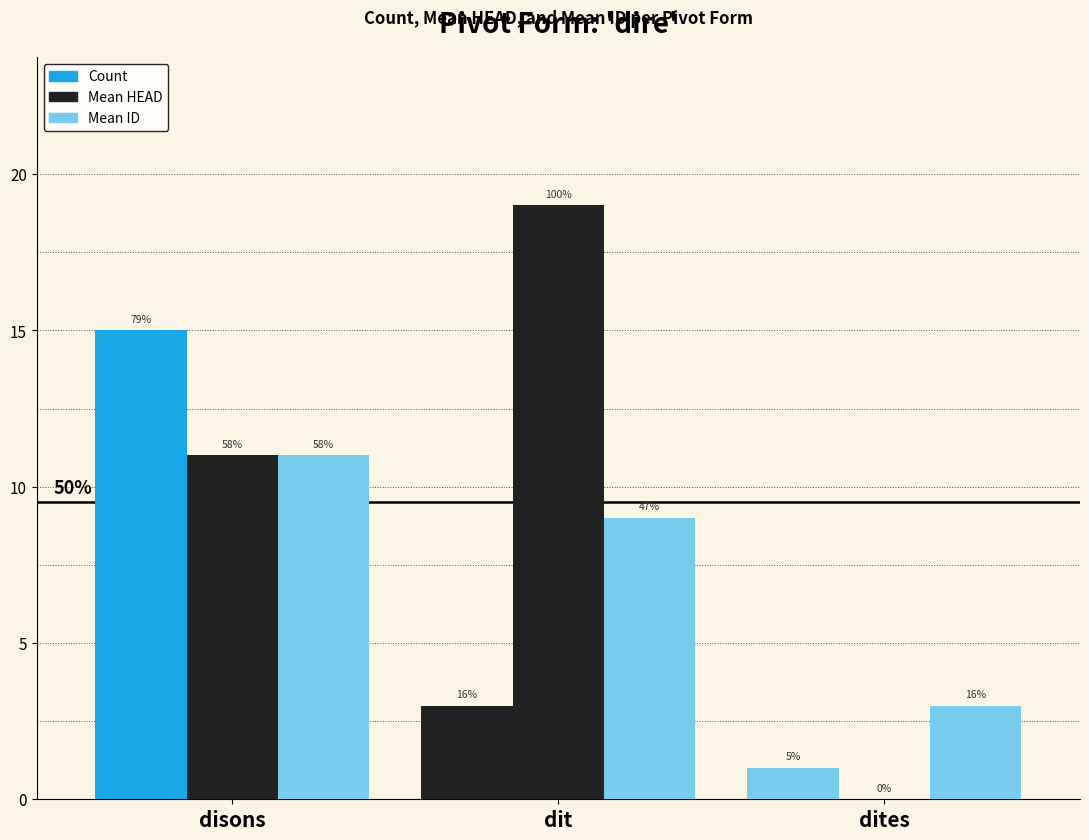

How many groups of bars are there?

3